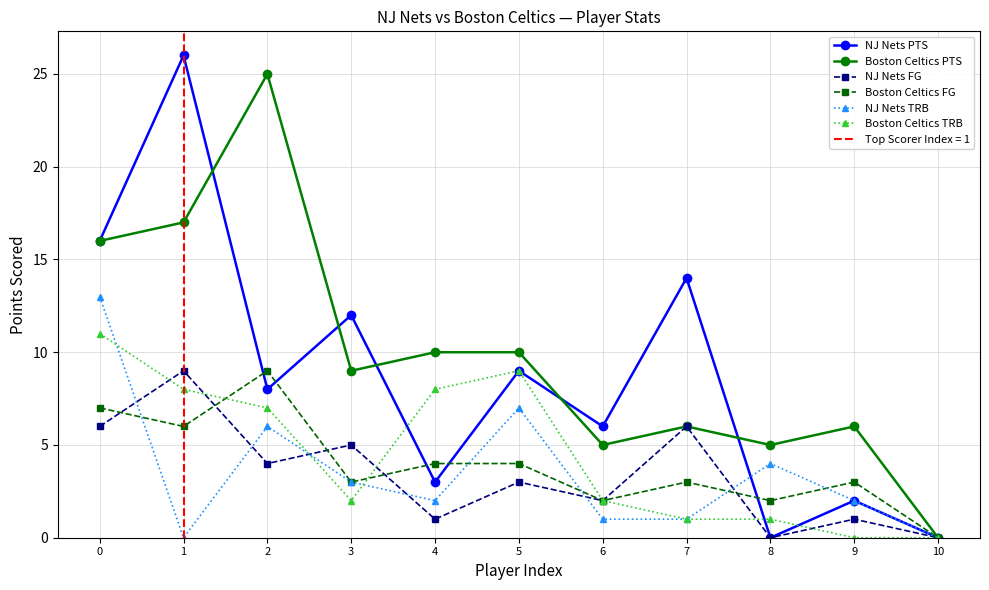

The NJ Nets TRB series shows 2 at 8. True or false?

False